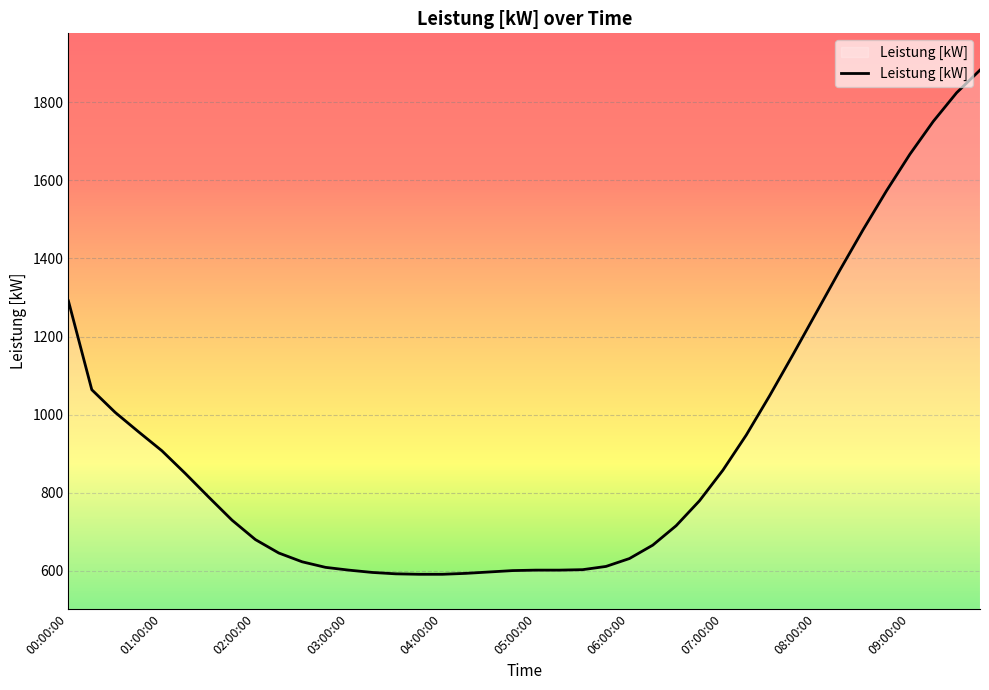

What is the average value?

923.4